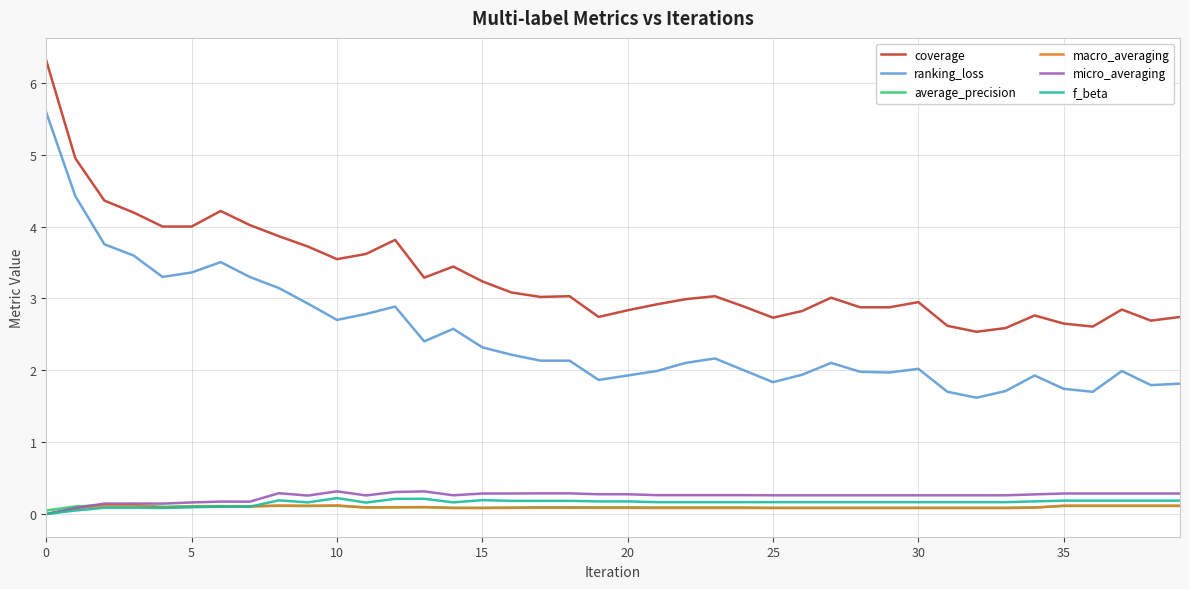

What is the sum of all ranking_loss values?

98.9